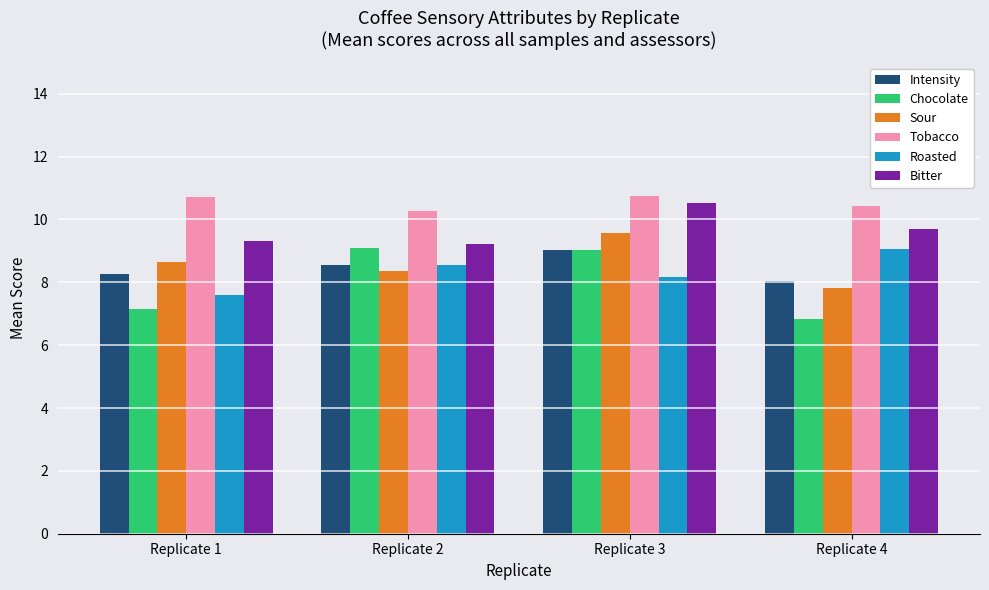

What is the value of the Tobacco bar at the 3rd from the left?

10.7